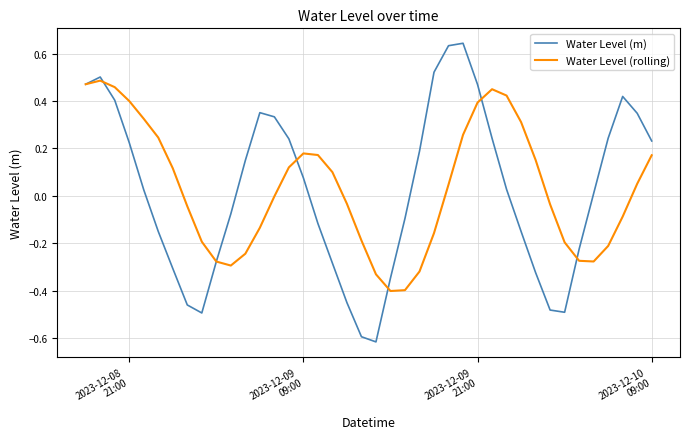

List the series in order of their peak value, lowest first.

Water Level (rolling), Water Level (m)